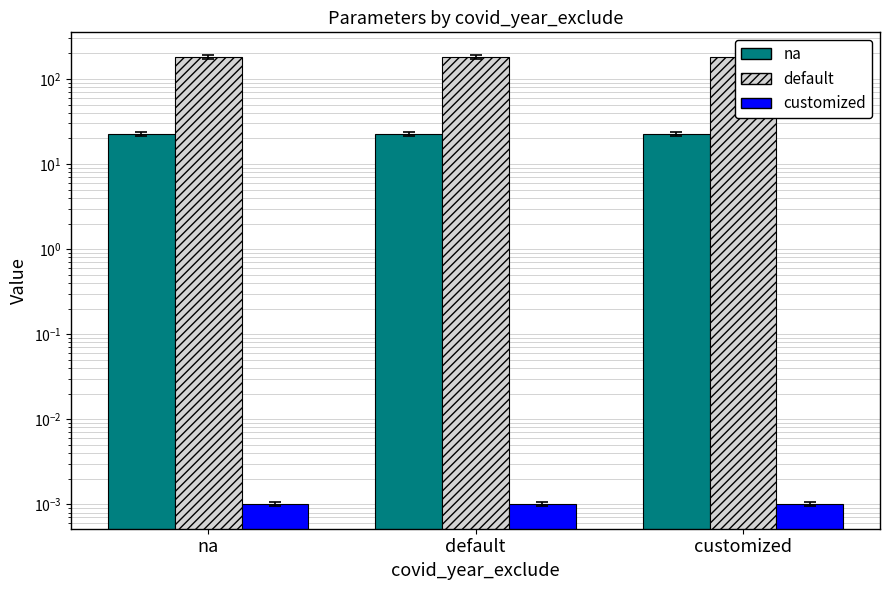

List the labels in order of default value, smallest first.

na, default, customized